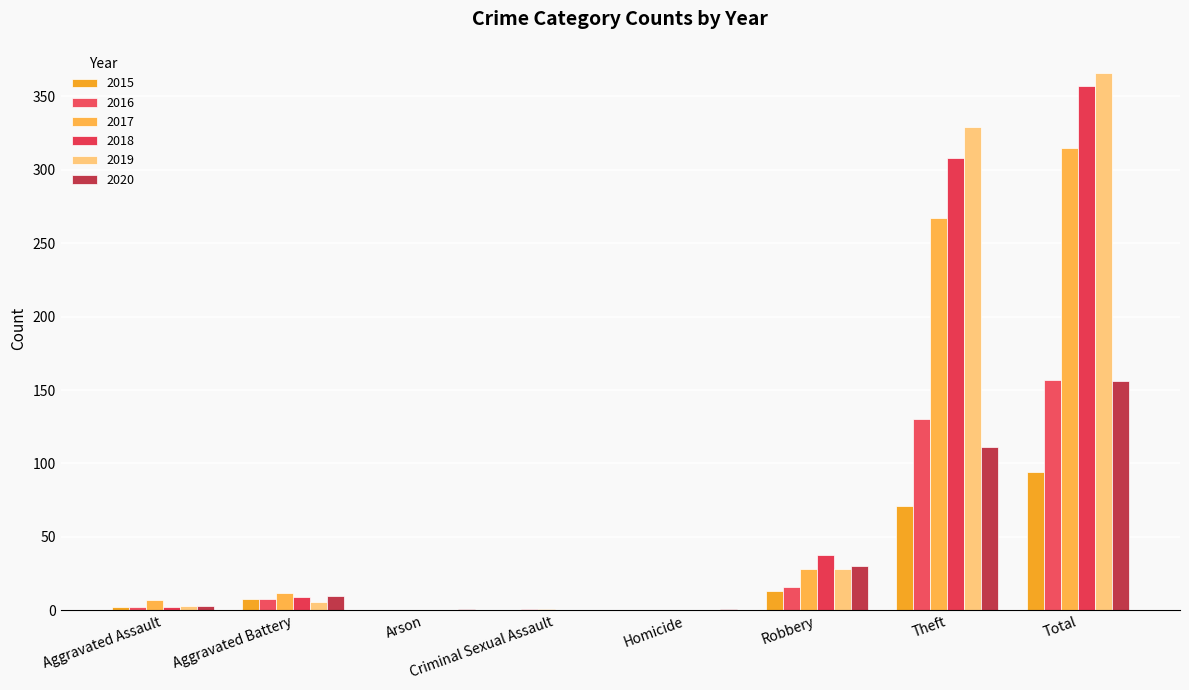

Rank the categories by 2020 value from highest to lowest.

Total, Theft, Robbery, Aggravated Battery, Aggravated Assault, Arson, Homicide, Criminal Sexual Assault